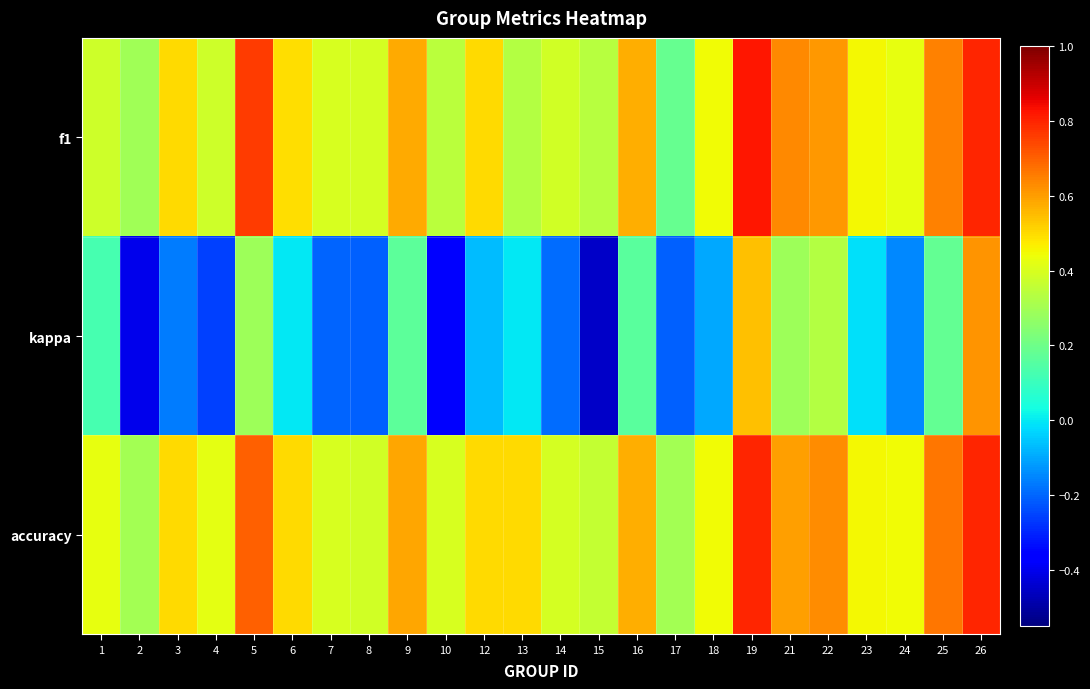

Reading right to left, list all the values displayed in this chart.

f1: 26=0.8	25=0.6	24=0.4	23=0.5	22=0.6	21=0.6	19=0.8	18=0.4	17=0.2	16=0.6	15=0.3	14=0.4	13=0.3	12=0.5	10=0.3	9=0.6	8=0.4	7=0.4	6=0.5	5=0.8	4=0.4	3=0.5	2=0.3	1=0.4
kappa: 26=0.6	25=0.2	24=-0.1	23=-0.0	22=0.3	21=0.3	19=0.5	18=-0.1	17=-0.2	16=0.2	15=-0.5	14=-0.2	13=0.0	12=-0.1	10=-0.4	9=0.2	8=-0.2	7=-0.2	6=0.0	5=0.3	4=-0.3	3=-0.2	2=-0.4	1=0.1
accuracy: 26=0.8	25=0.7	24=0.4	23=0.5	22=0.6	21=0.6	19=0.8	18=0.4	17=0.3	16=0.6	15=0.4	14=0.4	13=0.5	12=0.5	10=0.4	9=0.6	8=0.4	7=0.4	6=0.5	5=0.7	4=0.4	3=0.5	2=0.3	1=0.4